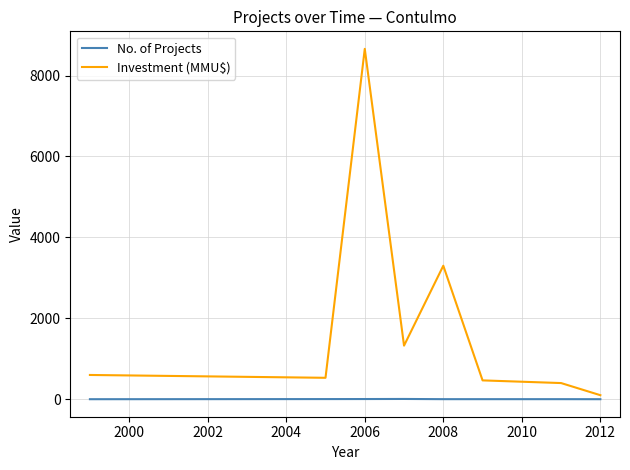

What is the highest value of the Investment (MMU$) series?

8660